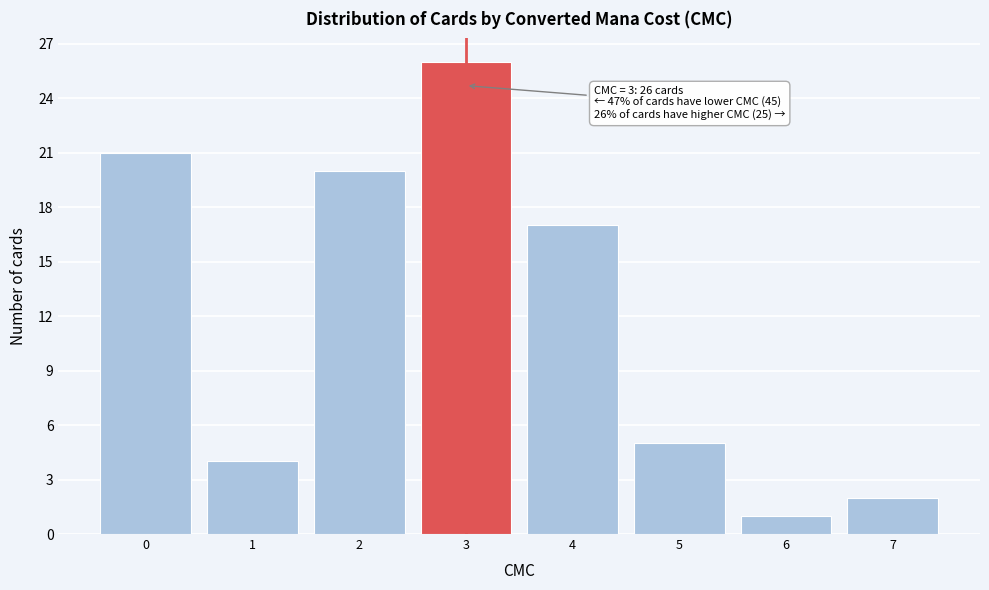

Over which range of the x-axis is the bar tallest?

2.5 to 3.5